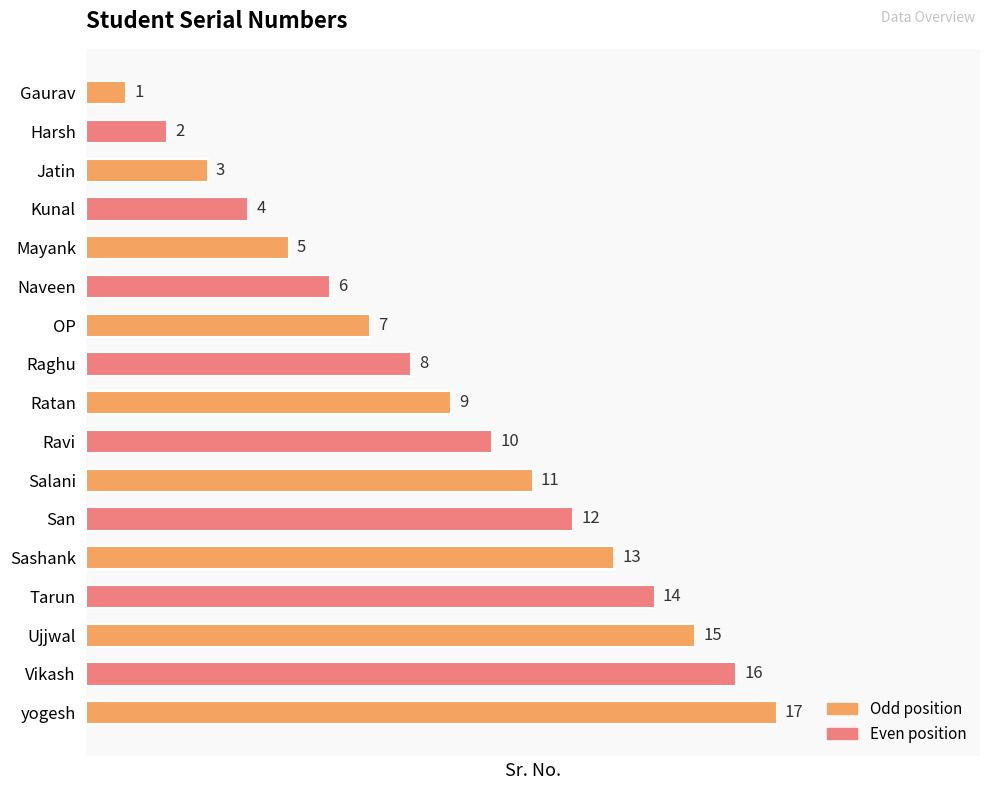

What is the maximum value shown in the chart?

17